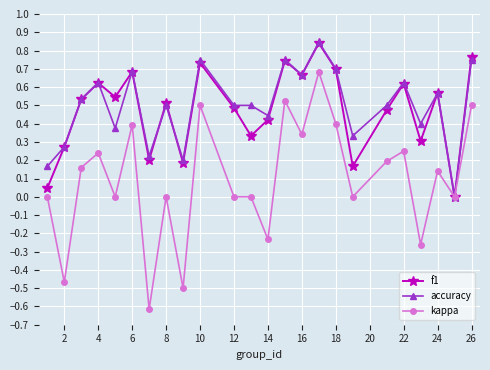

True or false: kappa has more than 0 interior local peaks.

True